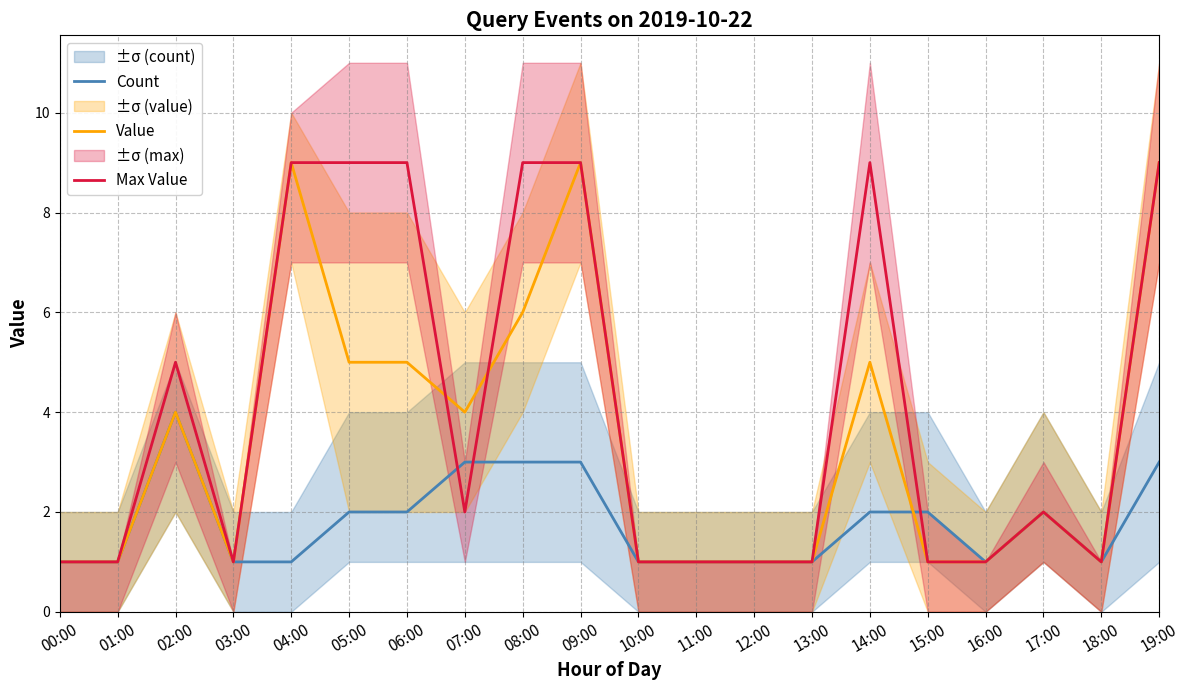

At which label does Value reach its minimum?

00:00